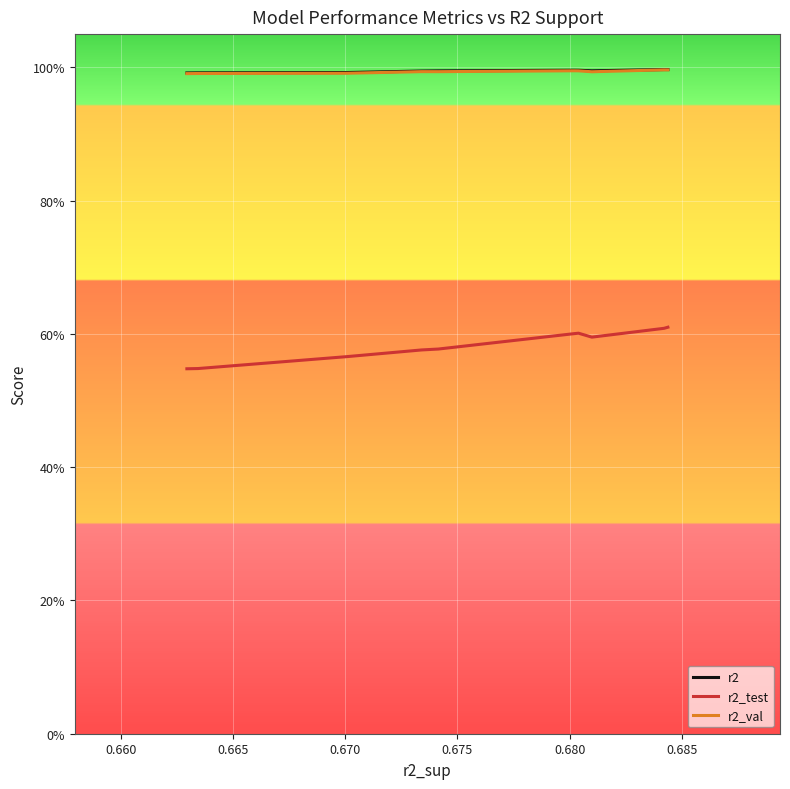

What is the label of the 8th point from the right?

0.665